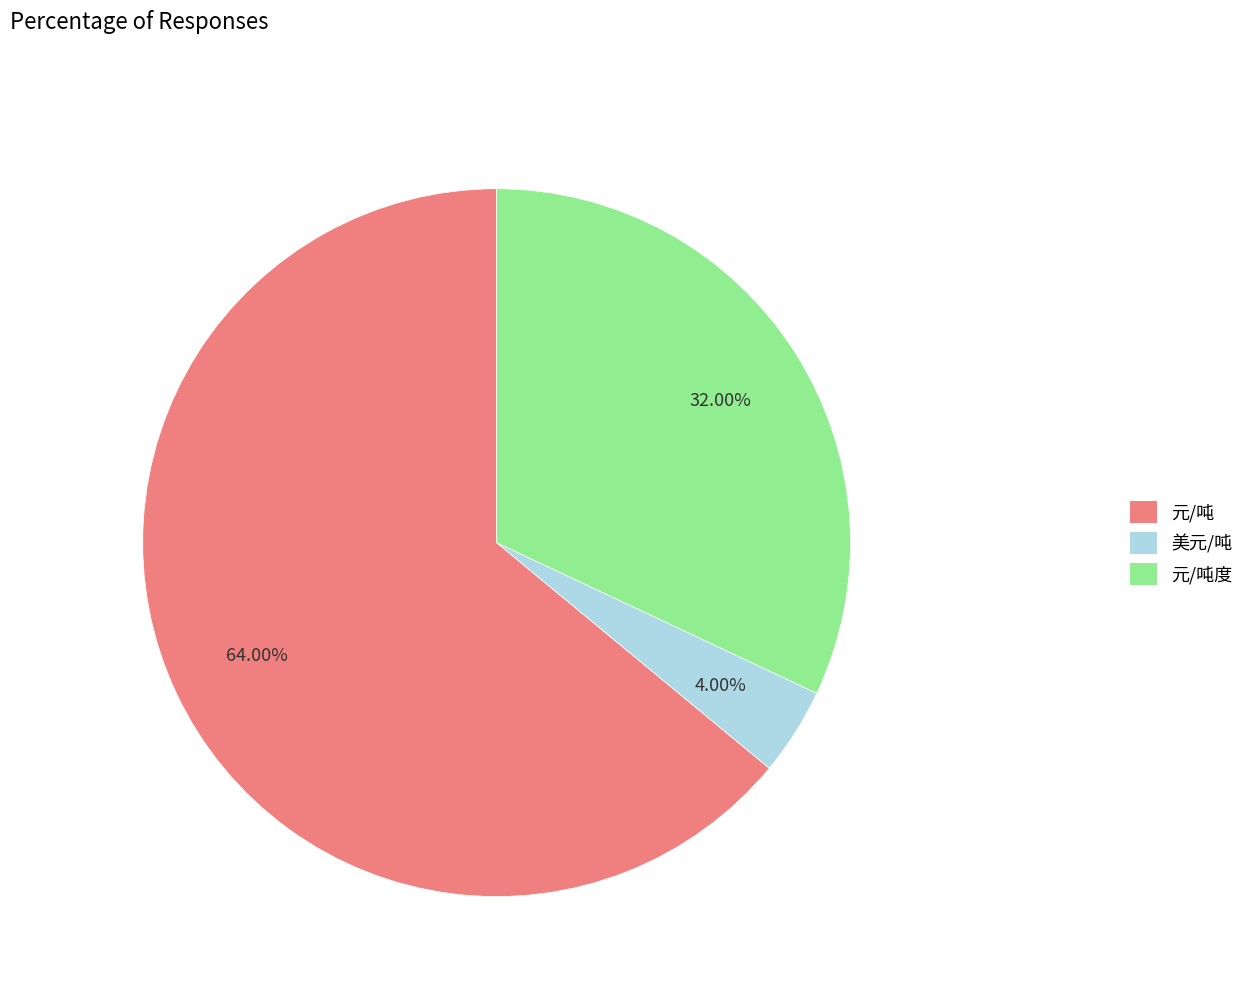

Does any single category account for the majority?

Yes